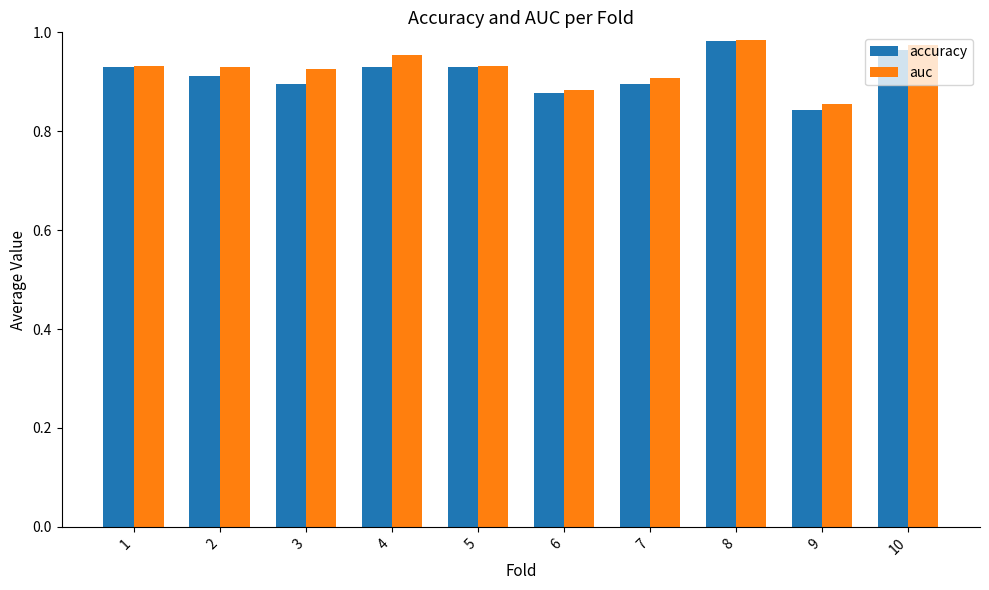

Which category has the highest value across all series?

8